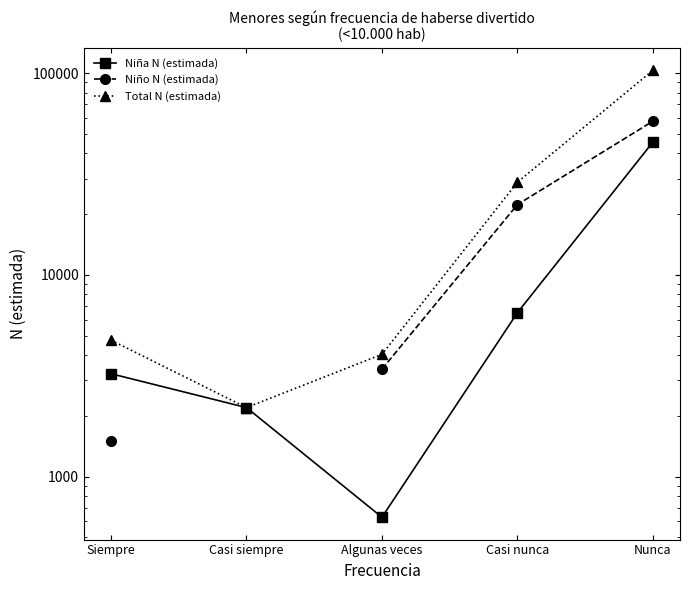

What is the highest value of the Niño N (estimada) series?

57833.0